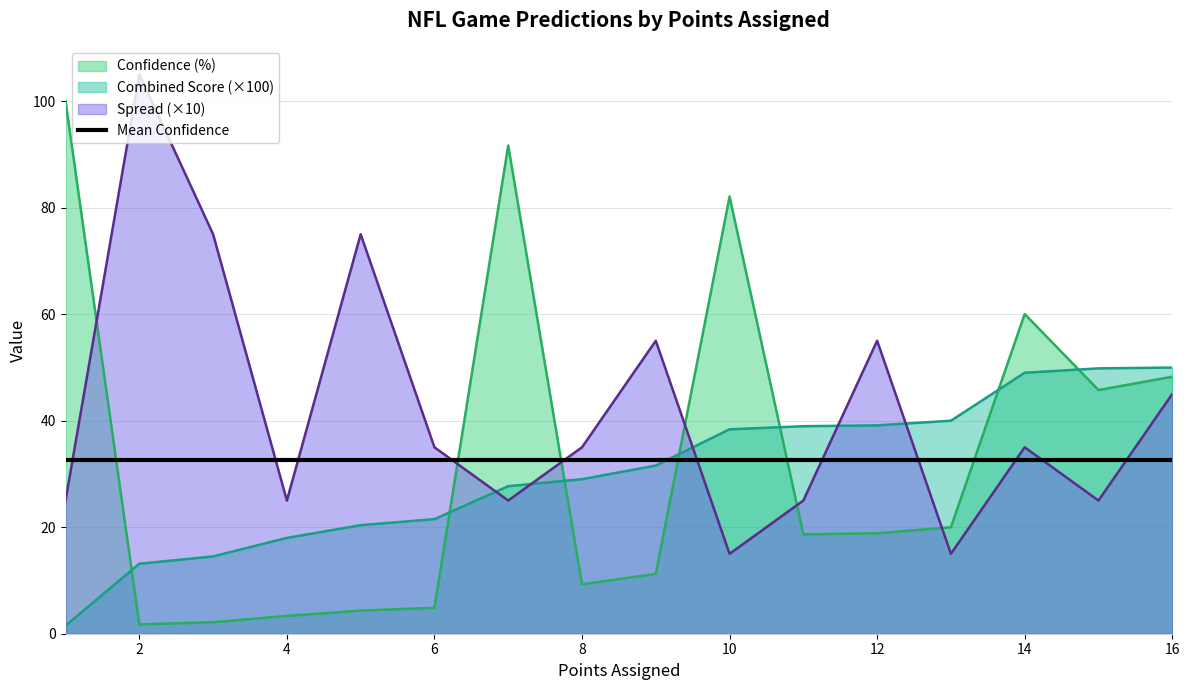

What is the difference between the maximum and minimum values in the Combined Score series?

48.5